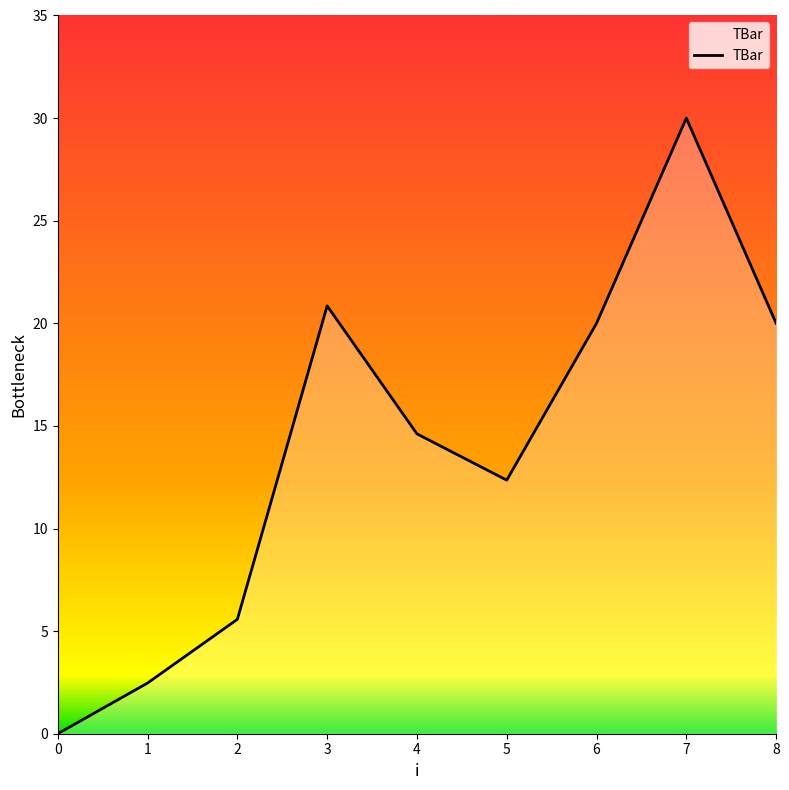

At which label does the data first exceed 14?

3